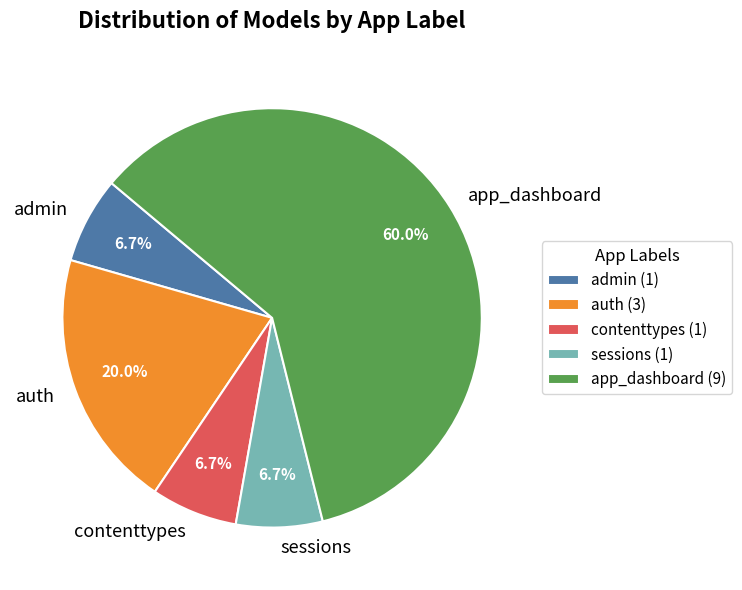

True or false: contenttypes accounts for 1% of the total.

False